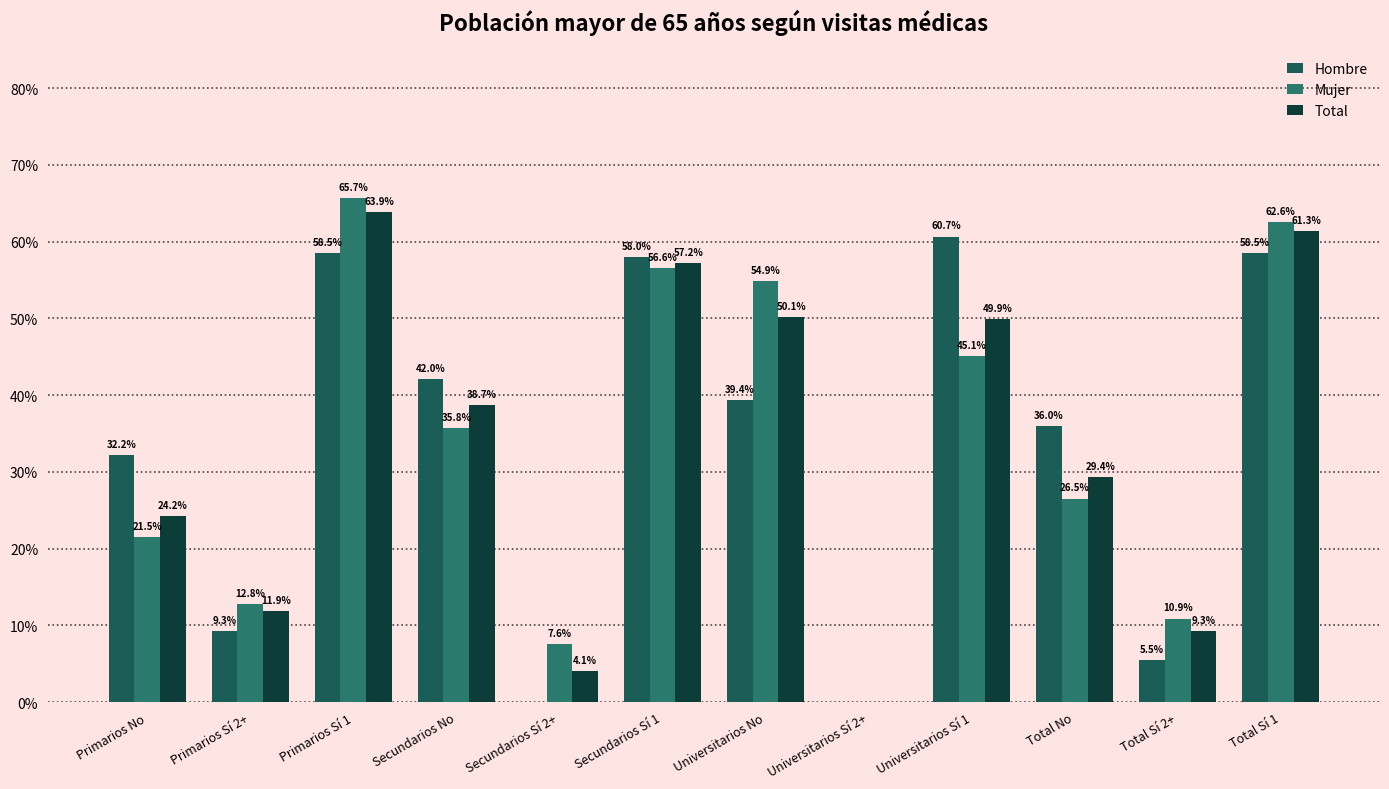

Which series changed the most between Universitarios Sí 2+ and Total No?

Hombre